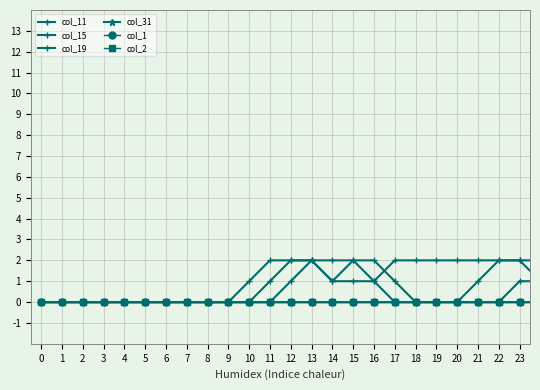

True or false: col_19 has more than 1 interior local peaks.

False